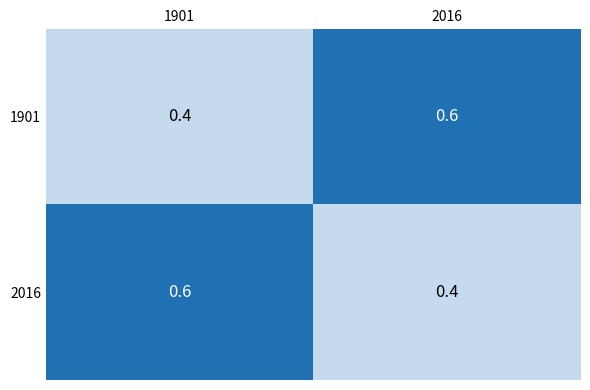

At which label is 1901 closest to 0?

1901